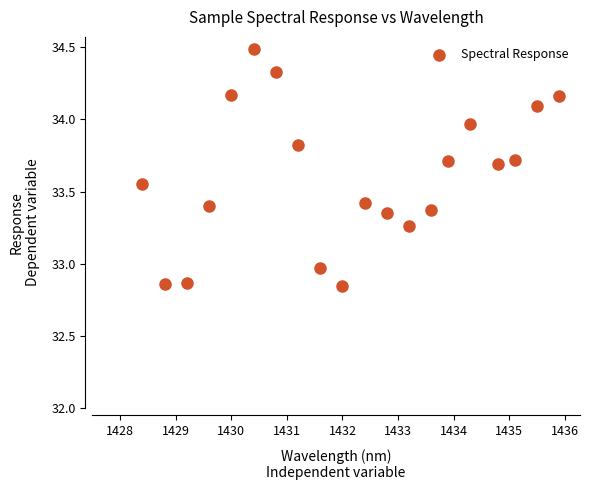

What is the range of X values (max minus min)?

7.5